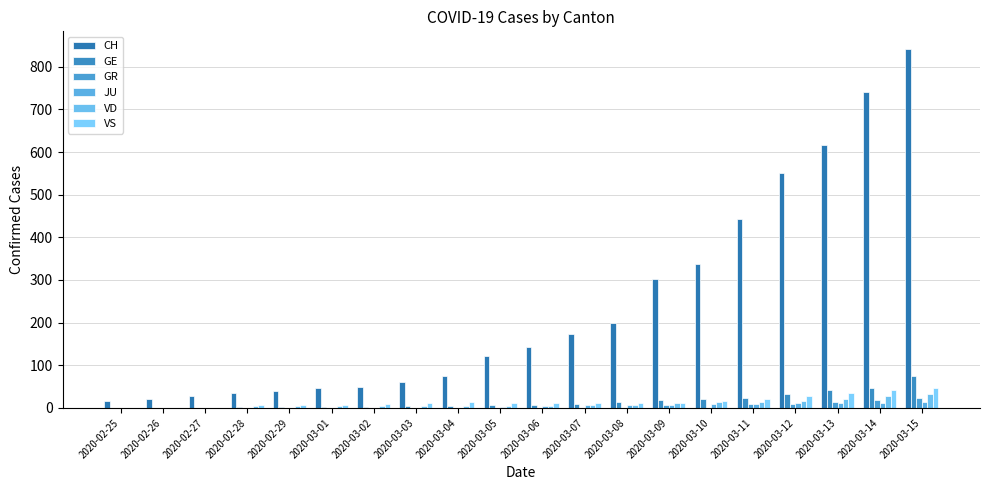

True or false: VS has a value of 0 at 2020-02-27.

True